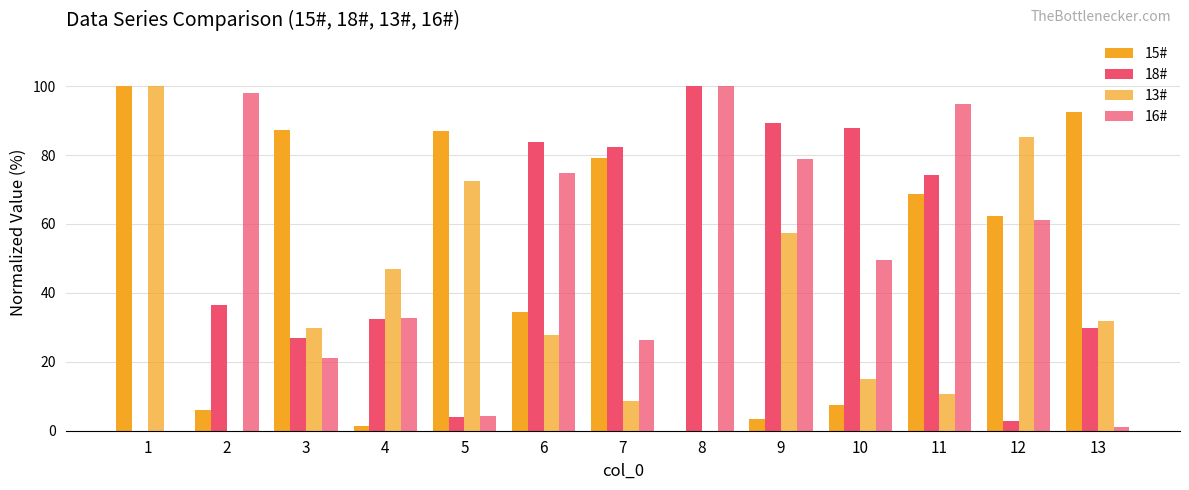

Is it true that 13# equals 31.9 at 13?

True